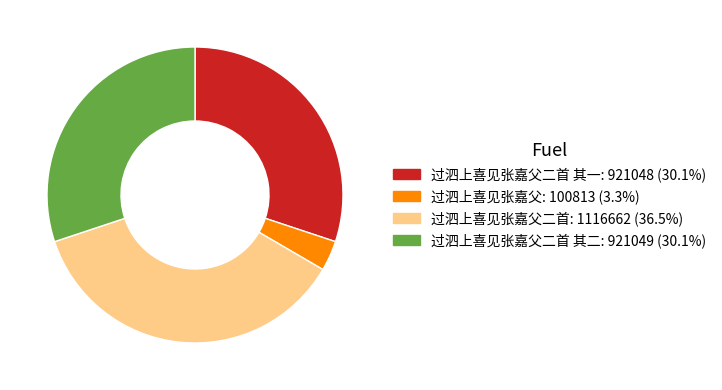

How many segments does this pie chart have?

4